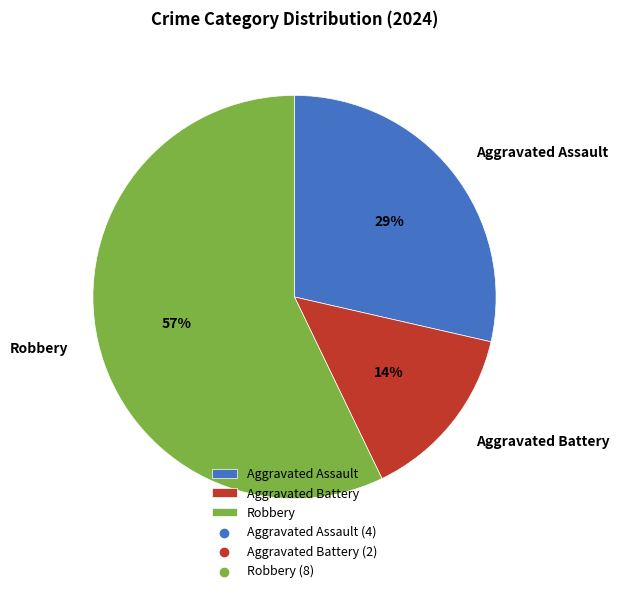

Count the number of slices in the pie.

3